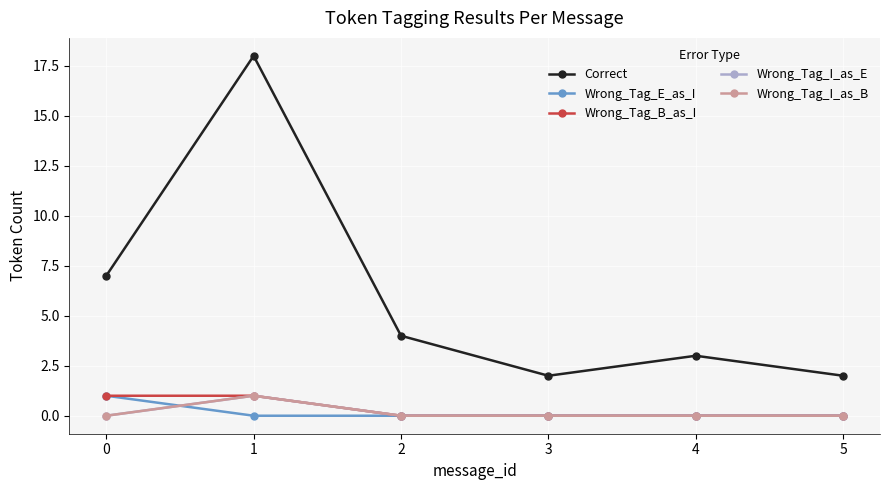

Is this an area chart (filled region under the line)?

No